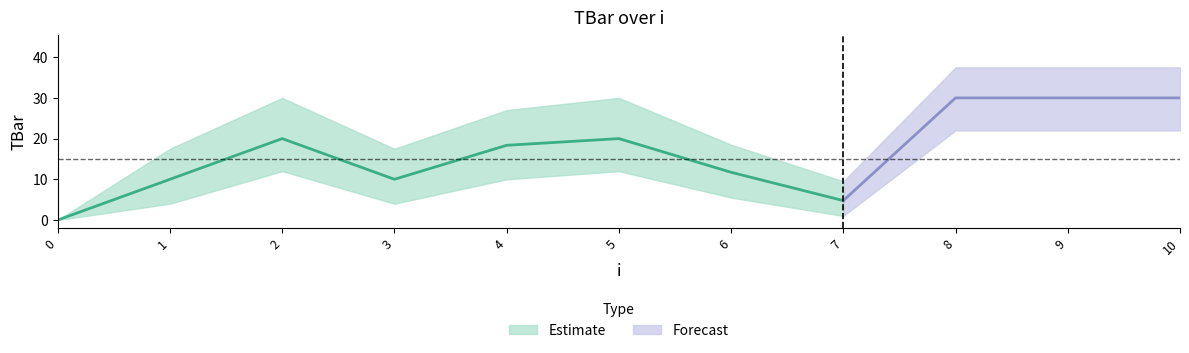

Reading right to left, what are all the values shown in this chart?

TBar: 10=30.0	9=30.0	8=30.0	7=4.8	6=11.7	5=20.0	4=18.4	3=10.0	2=20.0	1=10.0	0=0.0
TBar_upper: 10=37.5	9=37.5	8=37.5	7=9.5	6=18.5	5=30.0	4=27.0	3=17.5	2=30.0	1=17.5	0=0.0
TBar_lower: 10=22.0	9=22.0	8=22.0	7=1.0	6=5.5	5=12.0	4=10.0	3=4.0	2=12.0	1=4.0	0=0.0